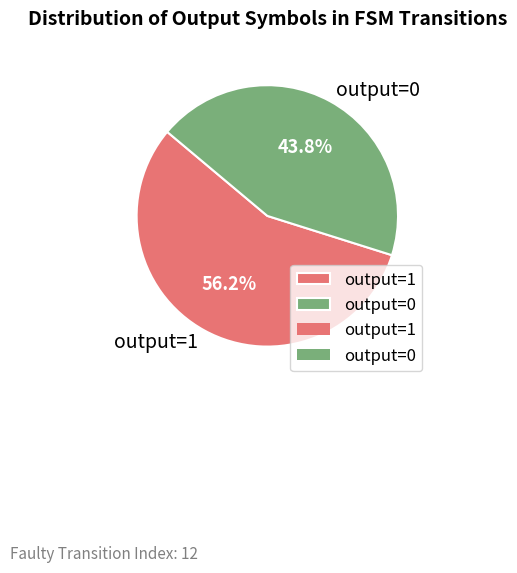

Does output=0 represent more than half of the total?

No